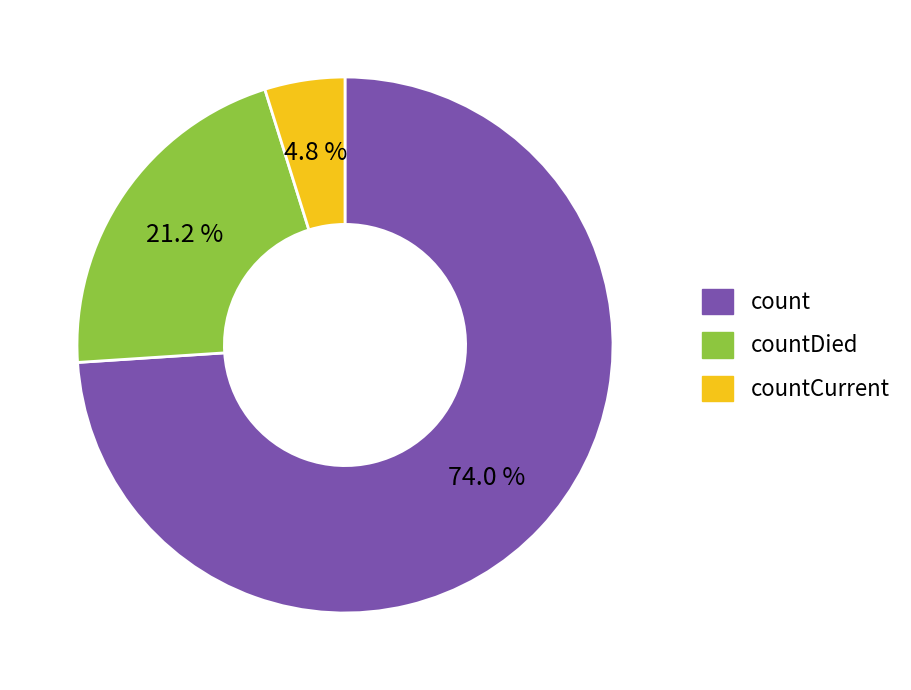

Is there any slice that represents more than half of the pie?

Yes